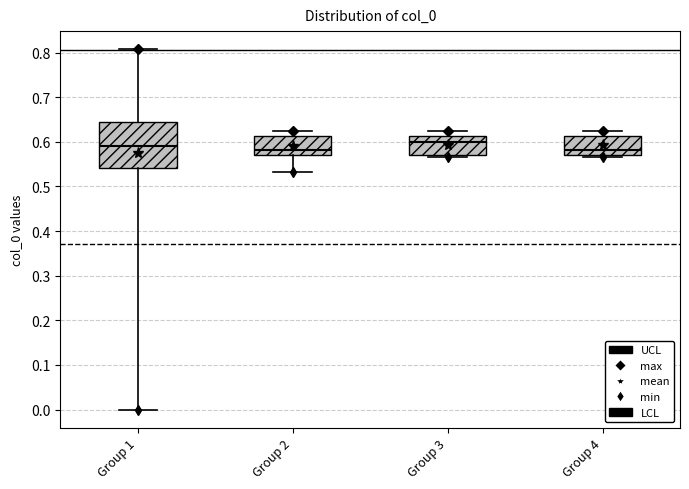

Reading left to right, transcribe this box plot: for each box, give where its median line is, the range the box spans, and where its two whiskers end, as read against the y-axis. The values are not printed on the chart, so give them approximately, as read against the axis.

Group 1: median 0.59, box 0.54 to 0.65, whiskers 0.00 to 0.81
Group 2: median 0.58, box 0.57 to 0.61, whiskers 0.53 to 0.63
Group 3: median 0.60, box 0.57 to 0.61, whiskers 0.57 (just below the box's lower edge) to 0.63
Group 4: median 0.58, box 0.57 to 0.61, whiskers 0.57 (just below the box's lower edge) to 0.63